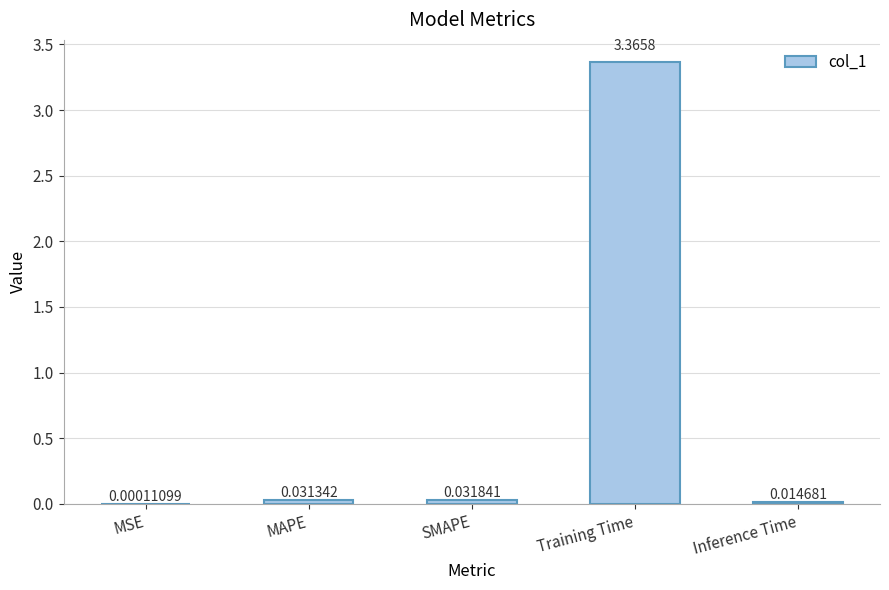

Does the chart contain stacked bars?

No